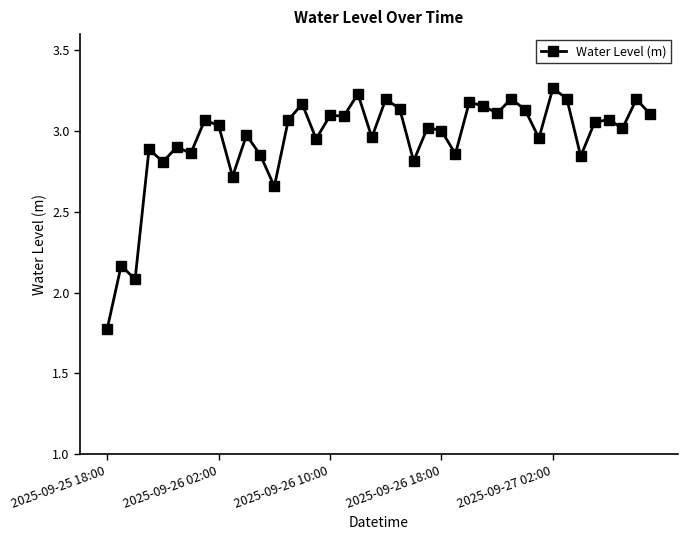

What is the smallest value displayed?

1.8